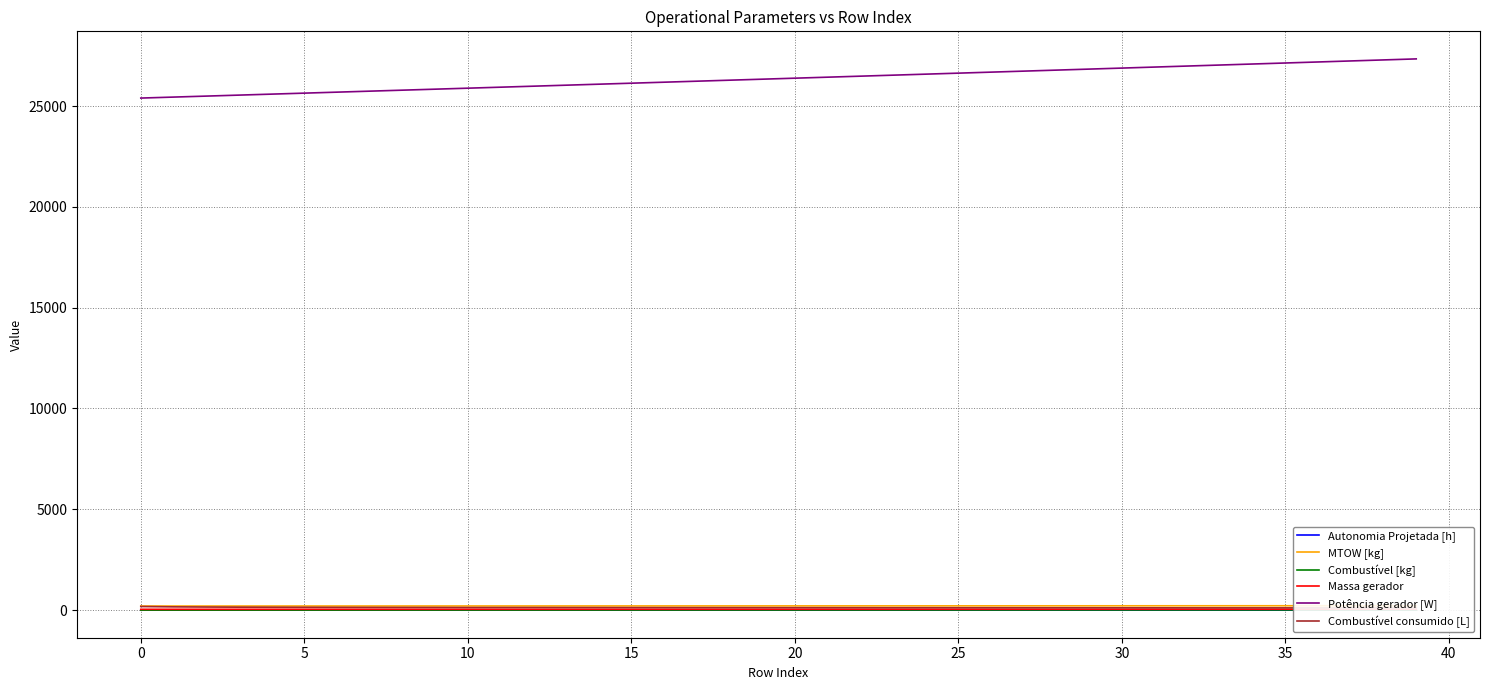

Which label corresponds to the largest value in the chart?

39